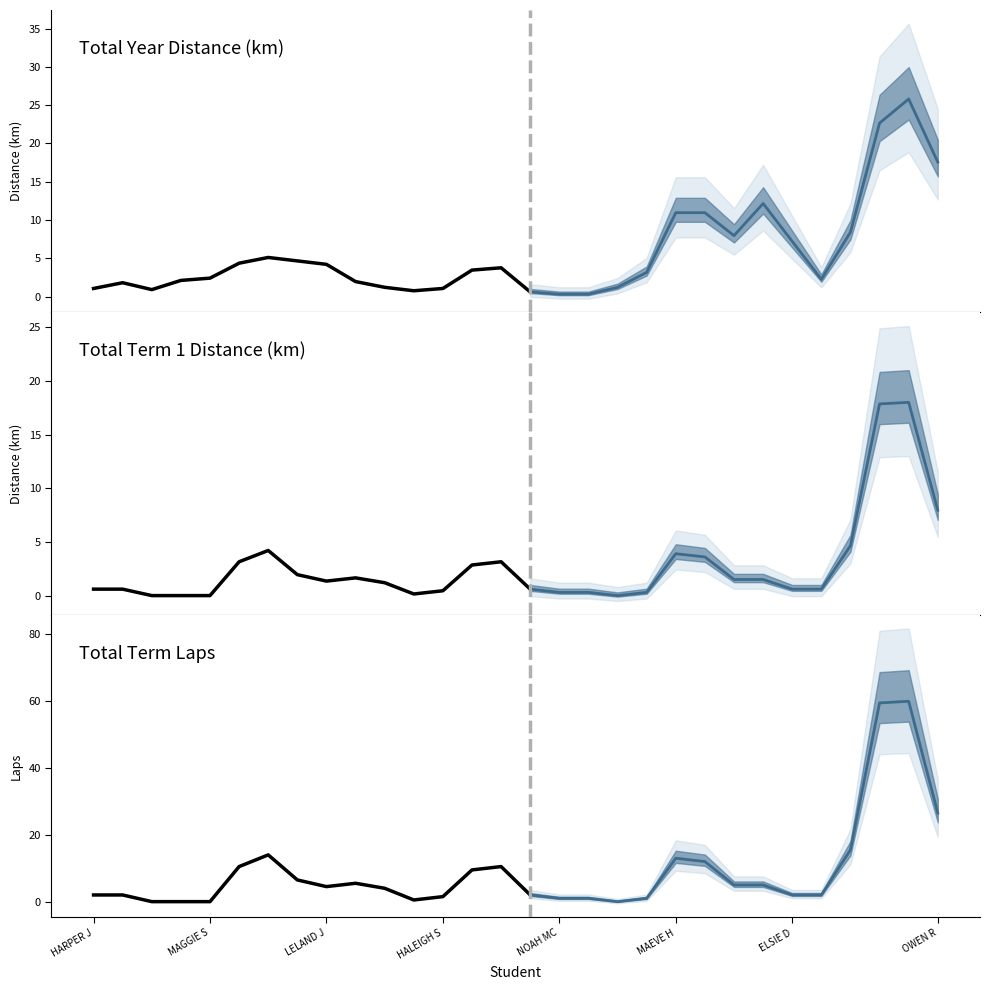

The Total Year Distance (km) series shows 7.8 at ROSIE C. True or false?

True